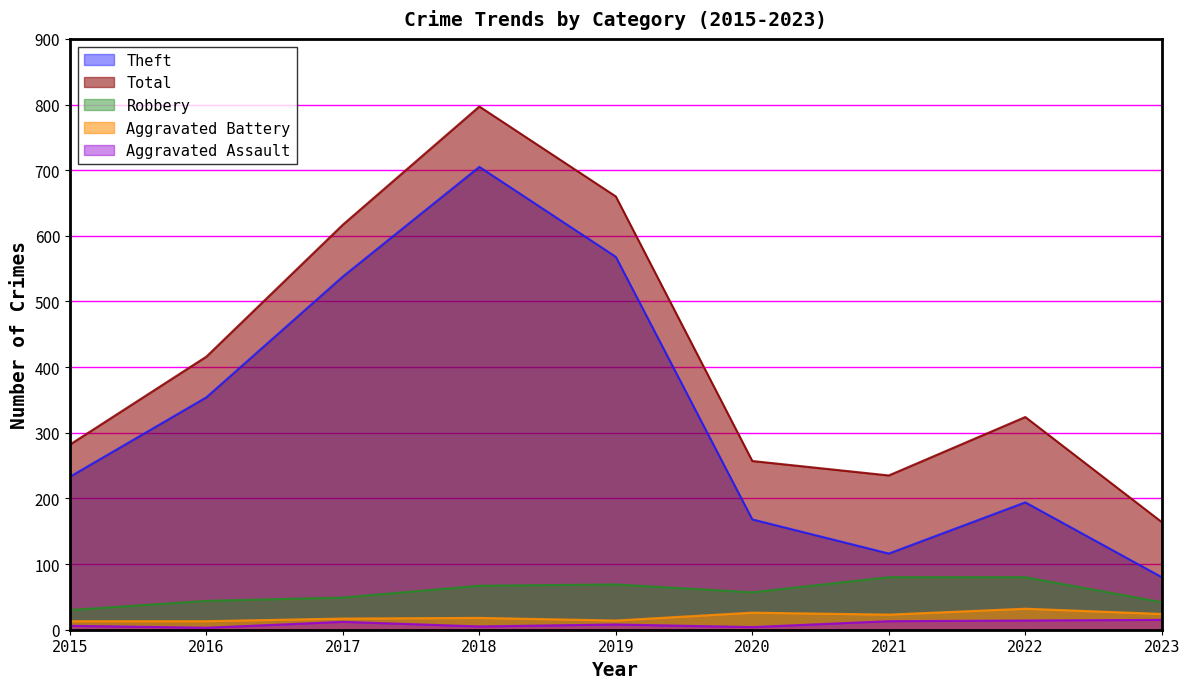

How many lines are shown in the chart?

5